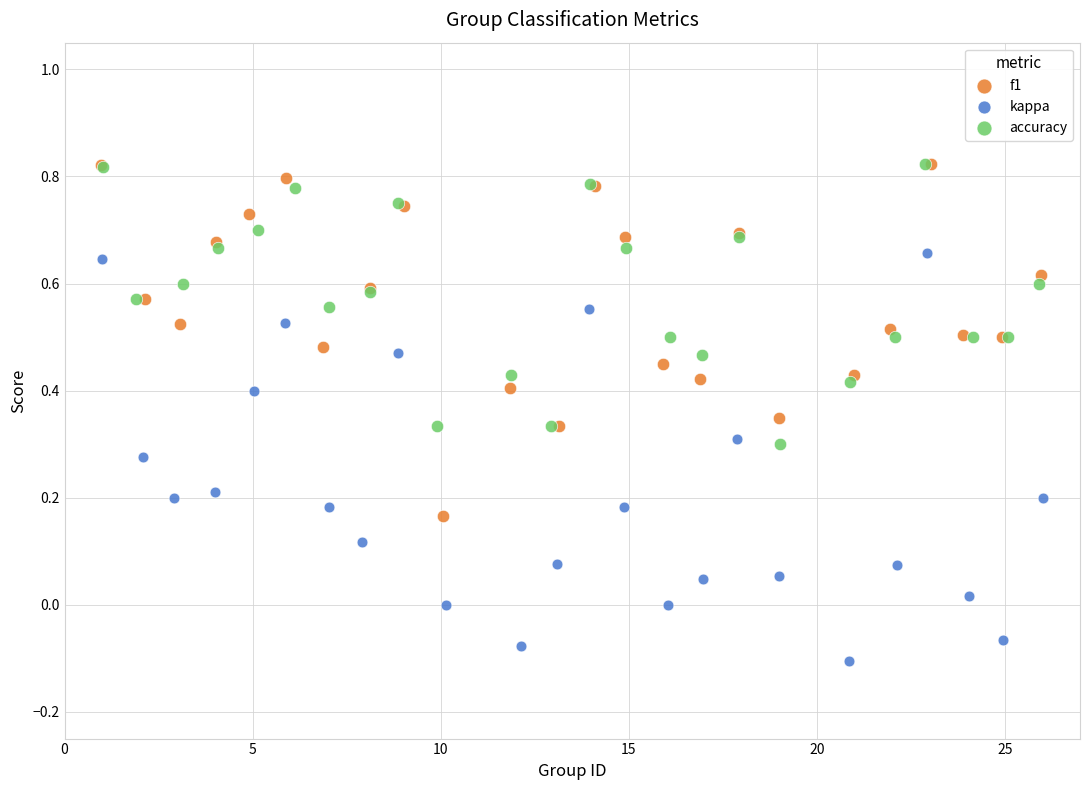

Which series has the largest Y range (max minus min)?

kappa